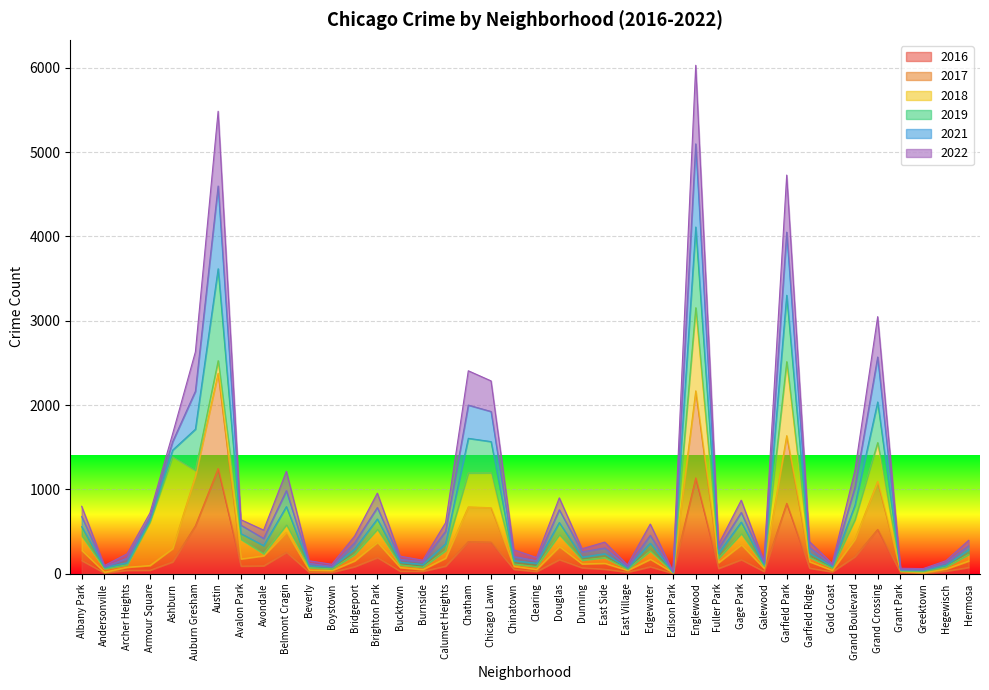

Where is 2022 nearest to the value 3028?

Grand Crossing